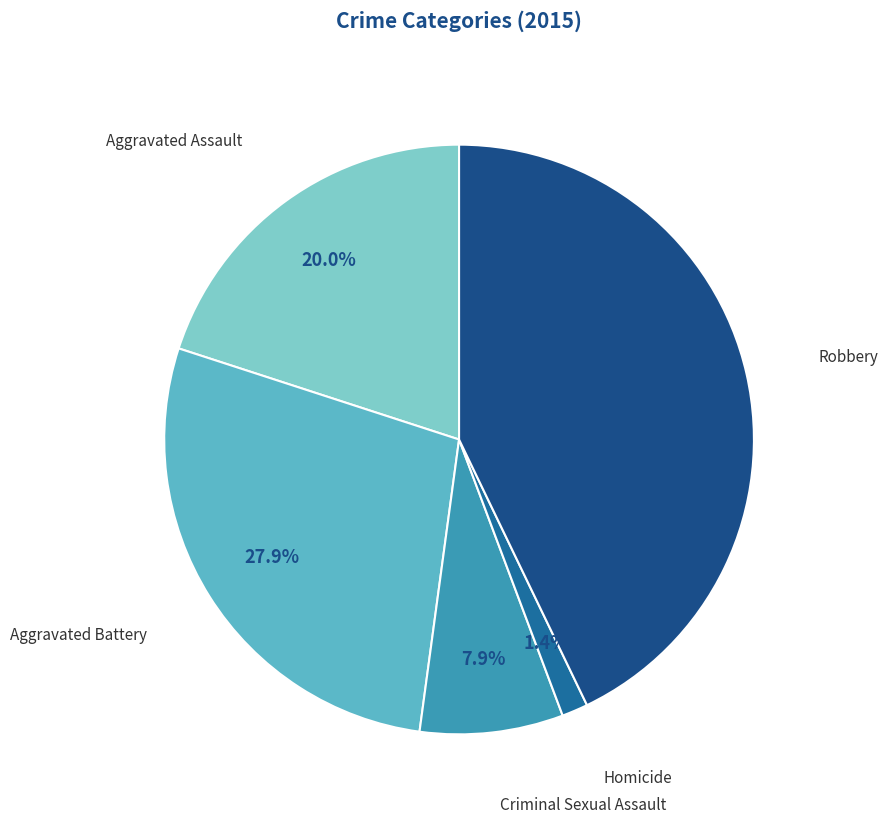

Rank the categories by value from highest to lowest.

Robbery, Aggravated Battery, Aggravated Assault, Criminal Sexual Assault, Homicide